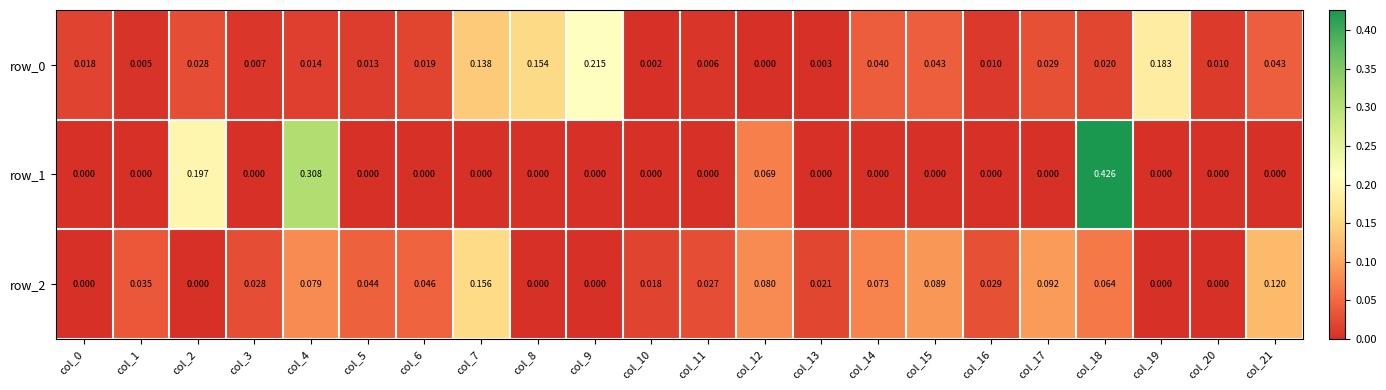

Is the value of row_2 at col_21 greater than the value of row_1 at col_8?

Yes